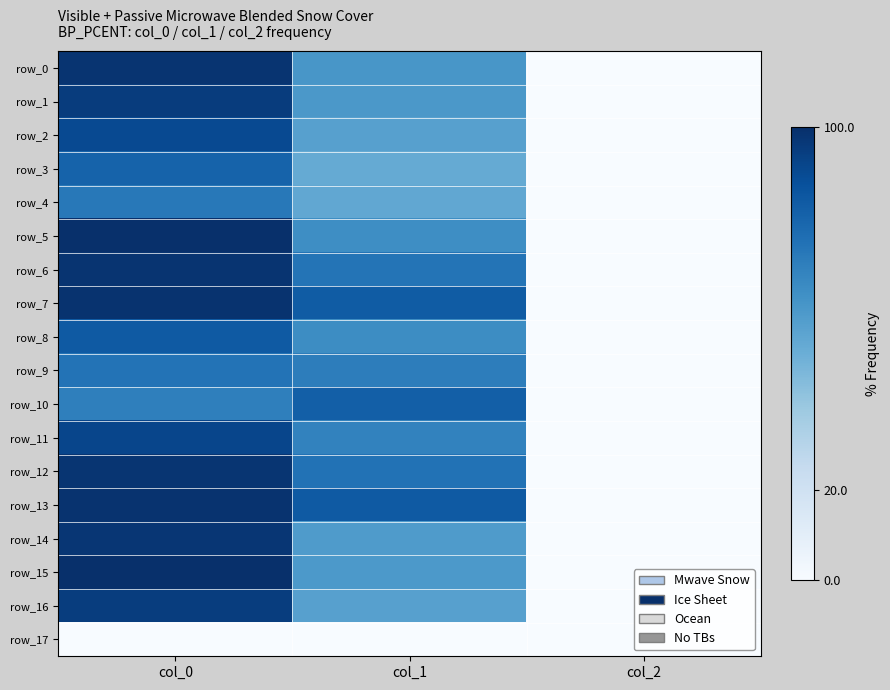

Between col_0 and col_2, which is larger?

col_0